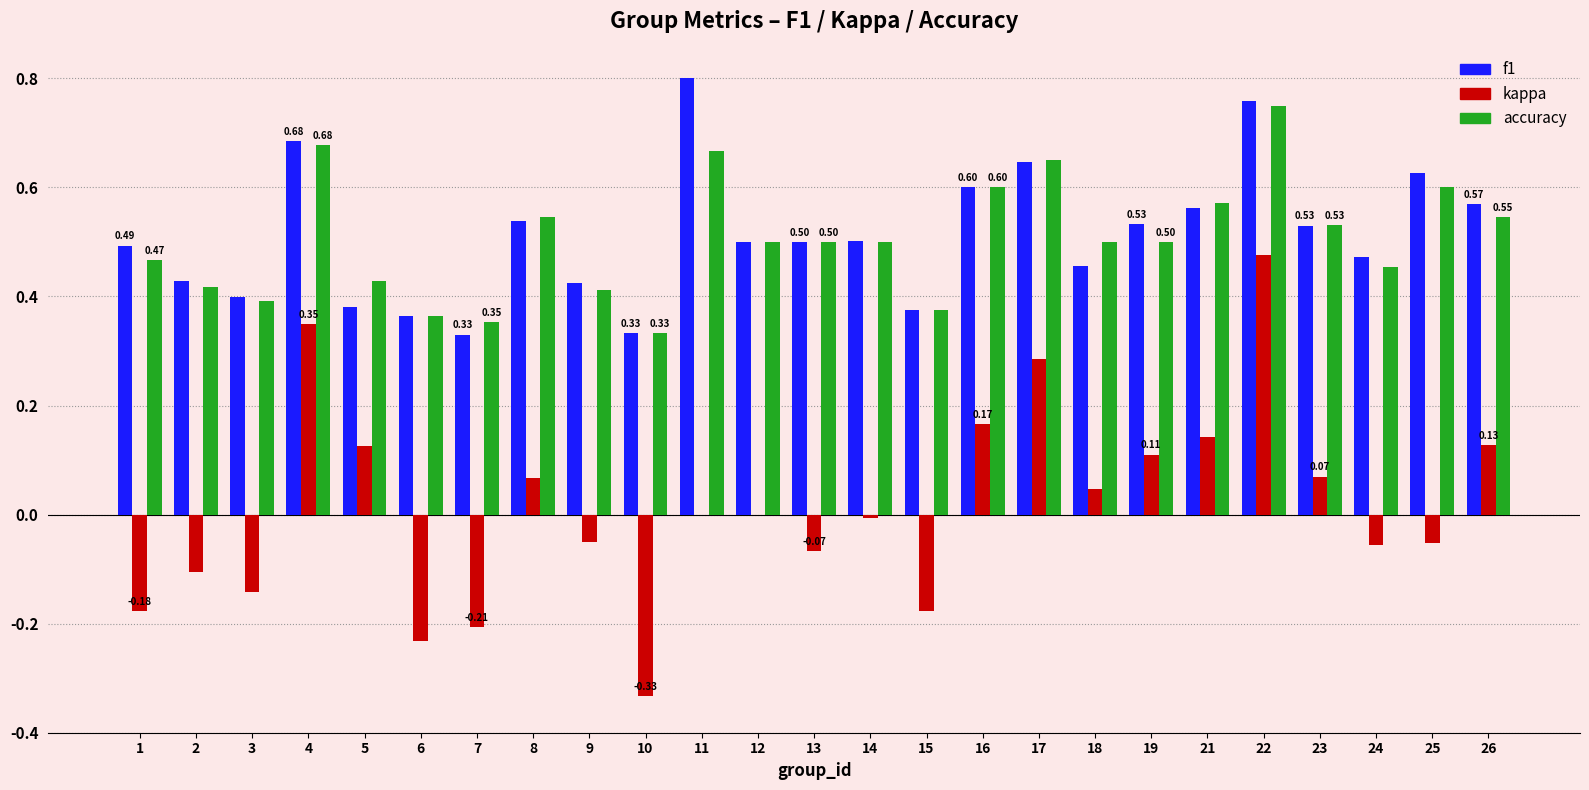

What are all the series names shown in the legend?

f1, kappa, accuracy